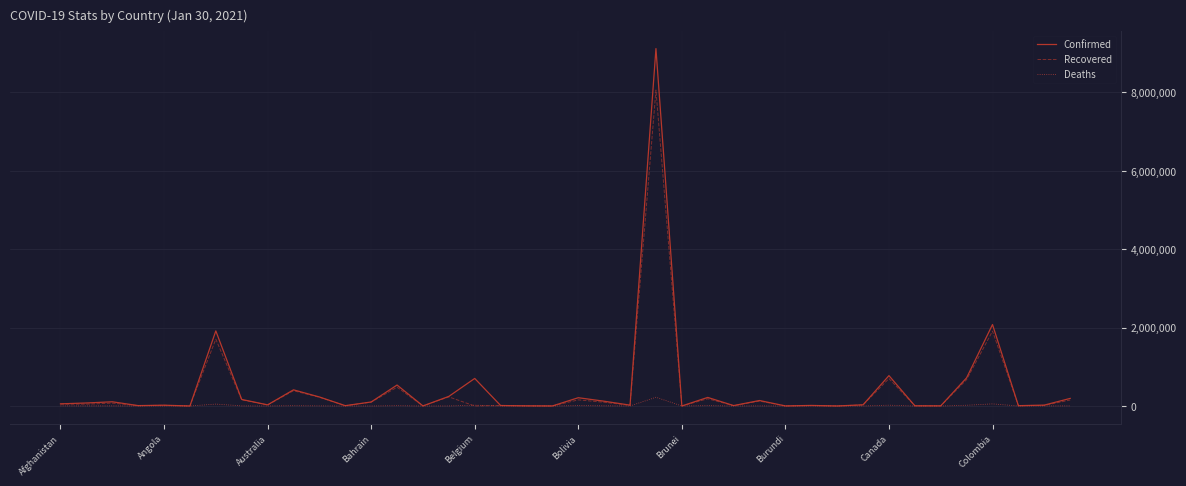

In Confirmed, how many points are higher than both neighbors (excluding endpoints)?

13